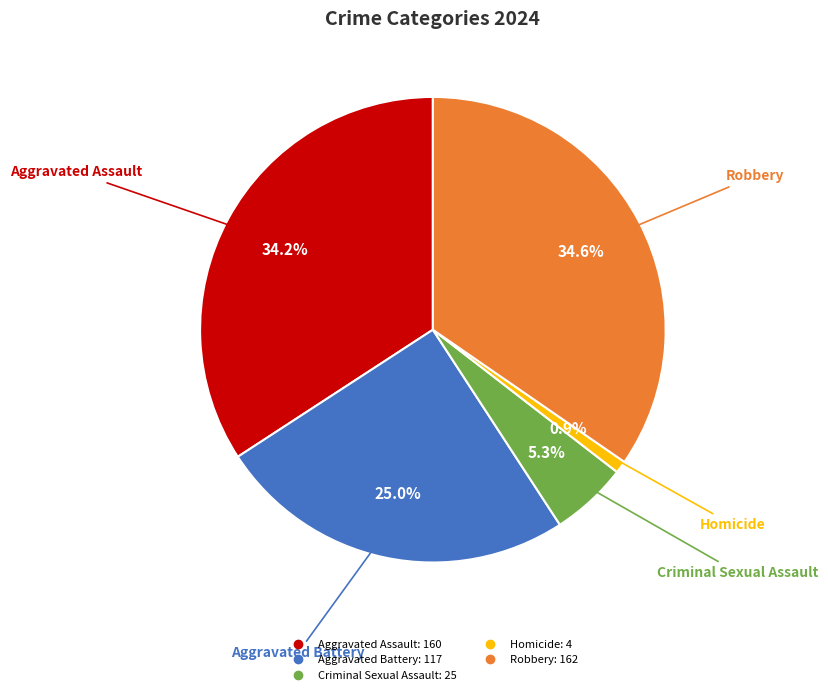

The Aggravated Assault slice represents 20% of the pie. True or false?

False